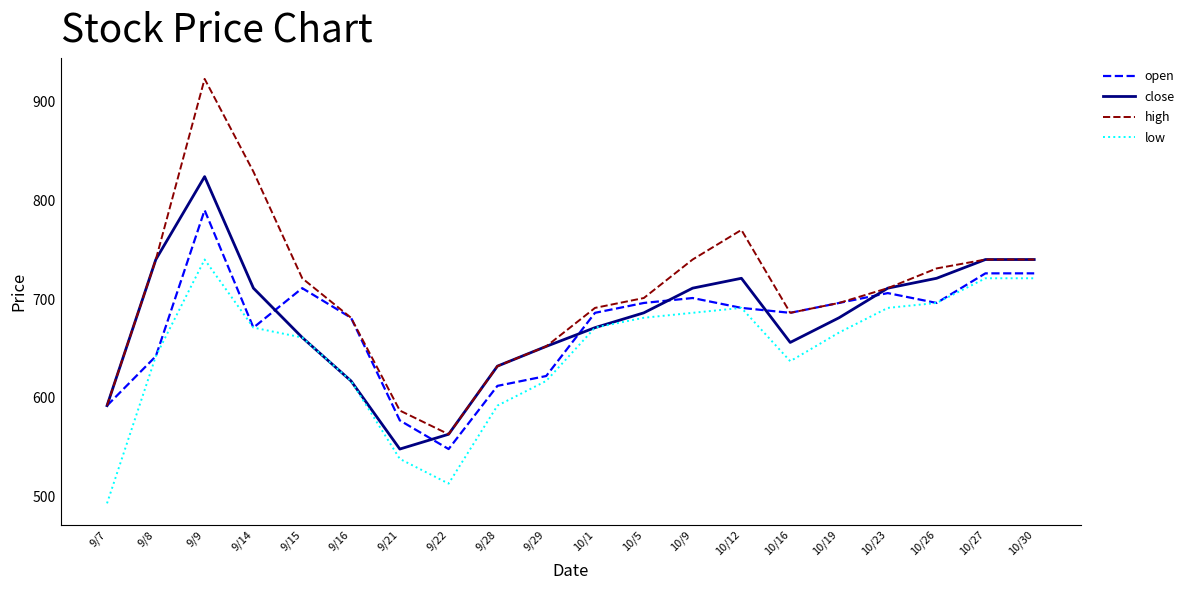

At how many categories does at least one series exceed 693?

12